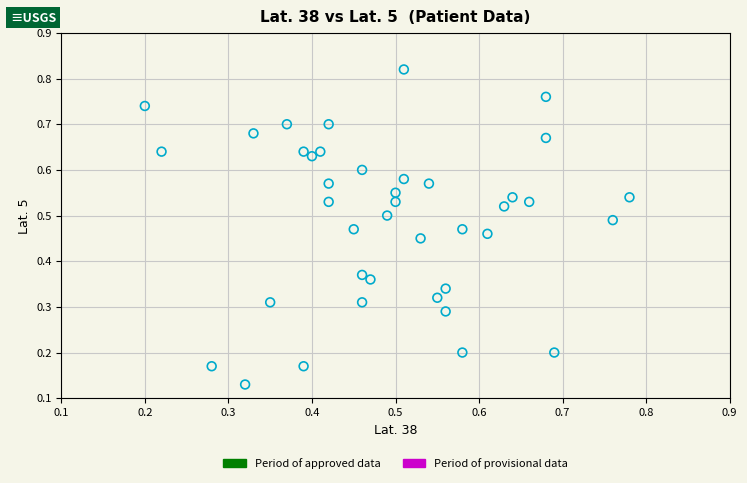

Count the number of points in this scatter plot.

40